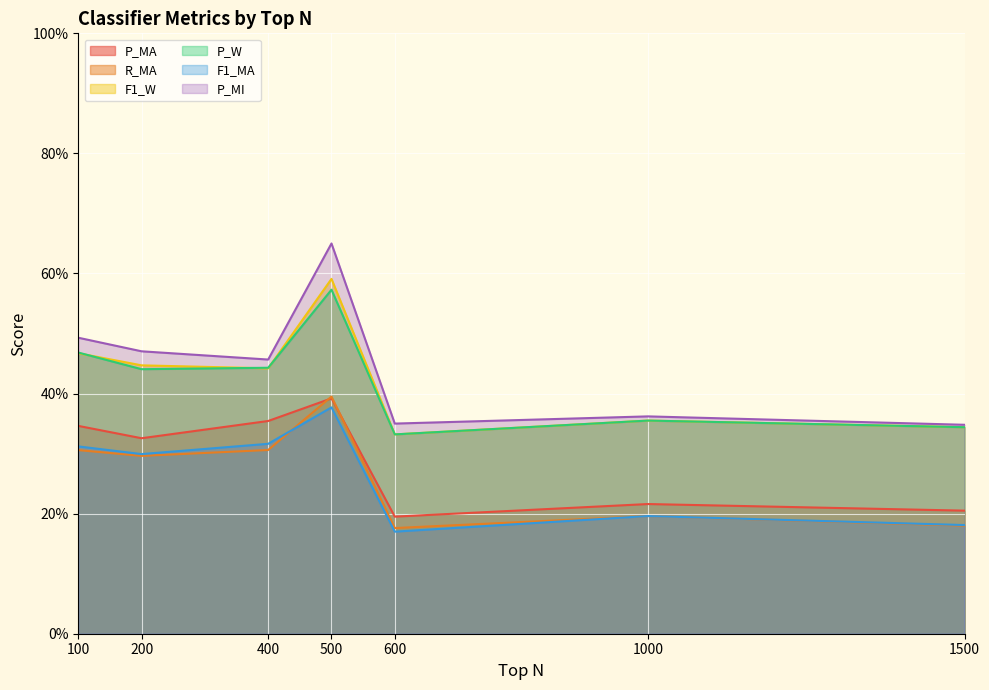

Is it true that P_MI equals 0.5 at 1000?

False